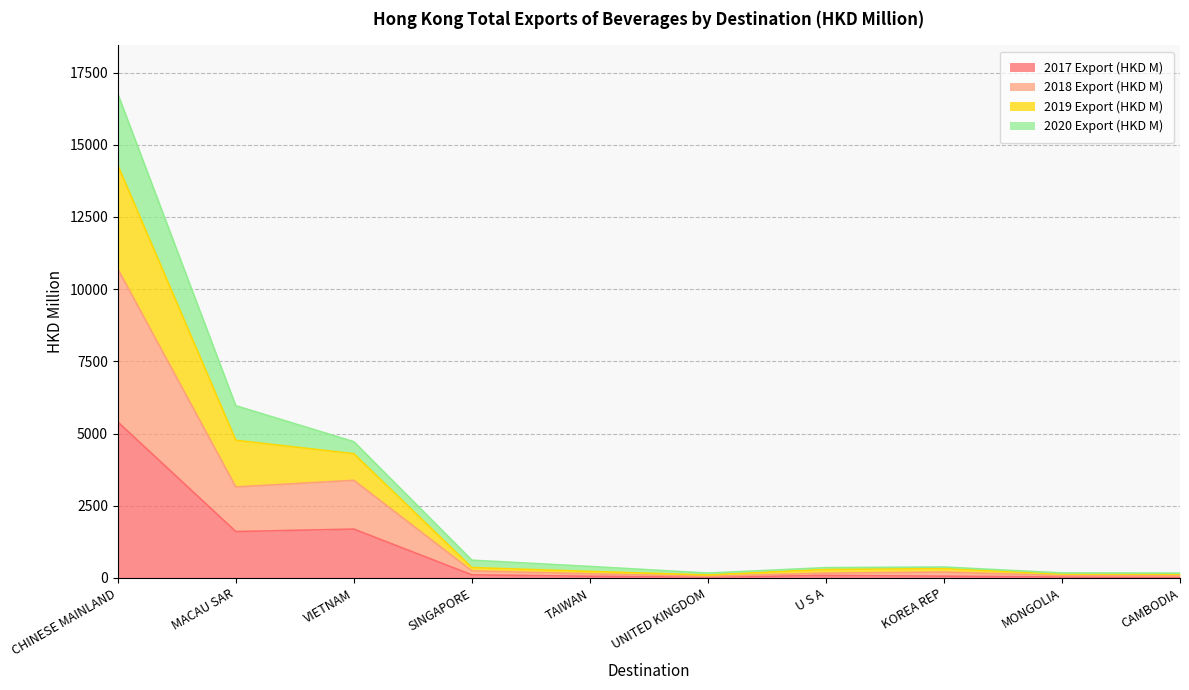

At which category is the sum across all series the highest?

CHINESE MAINLAND